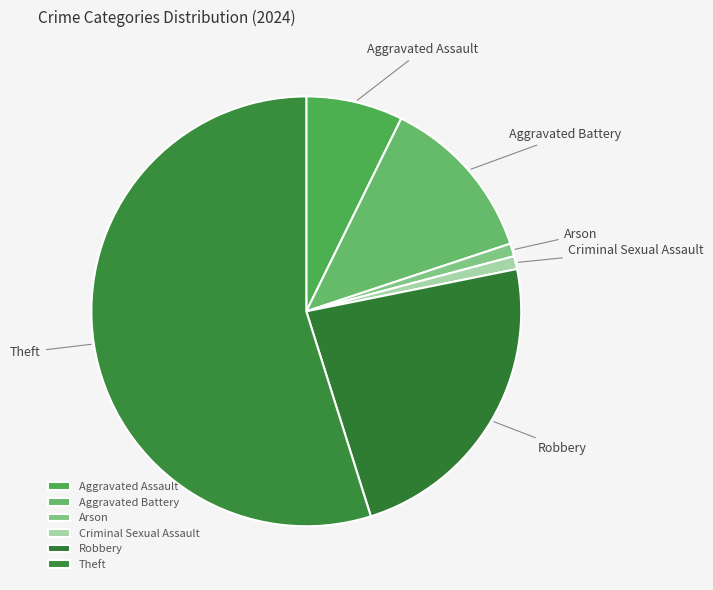

Is it true that Robbery is 38% of the pie?

False